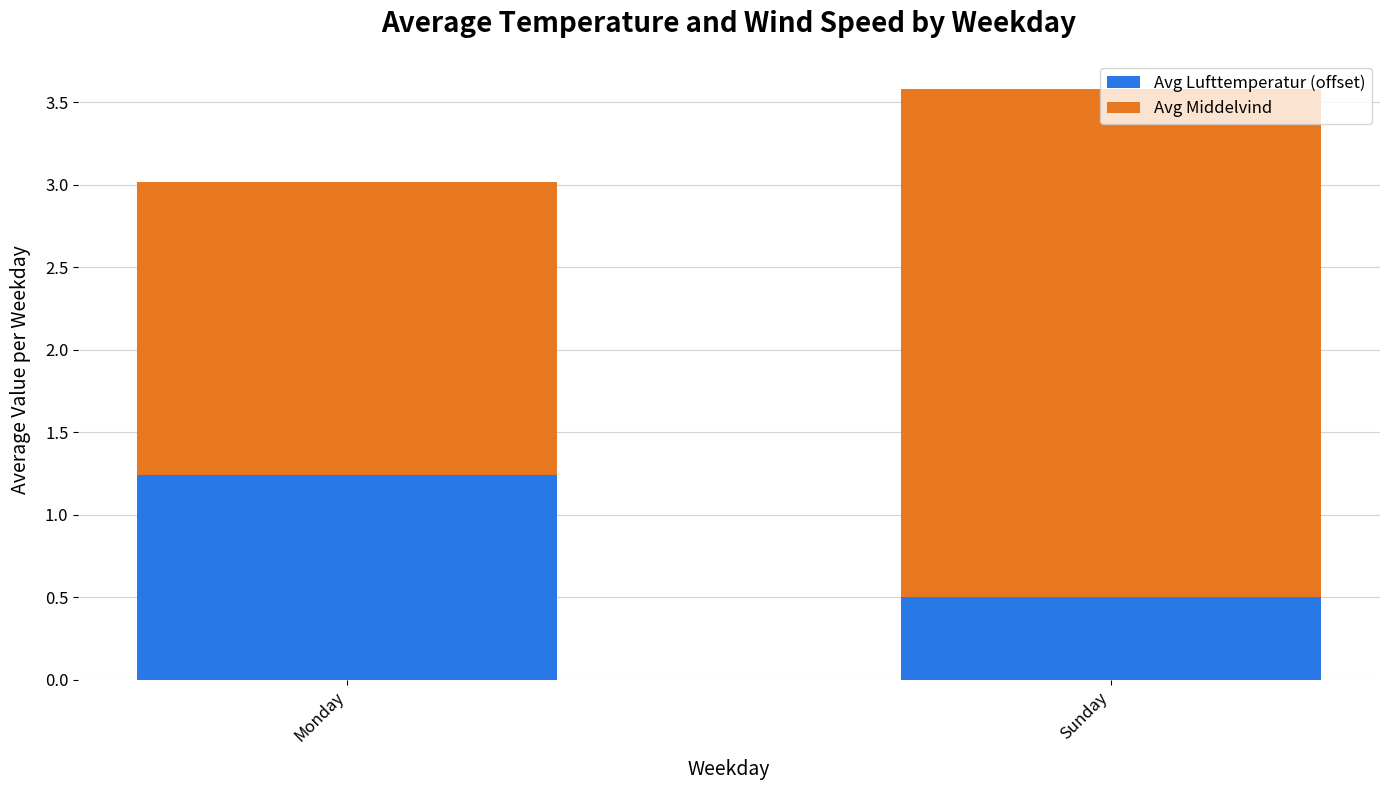

What is the difference between the Avg Lufttemperatur (offset) values at Sunday and Monday?

0.7